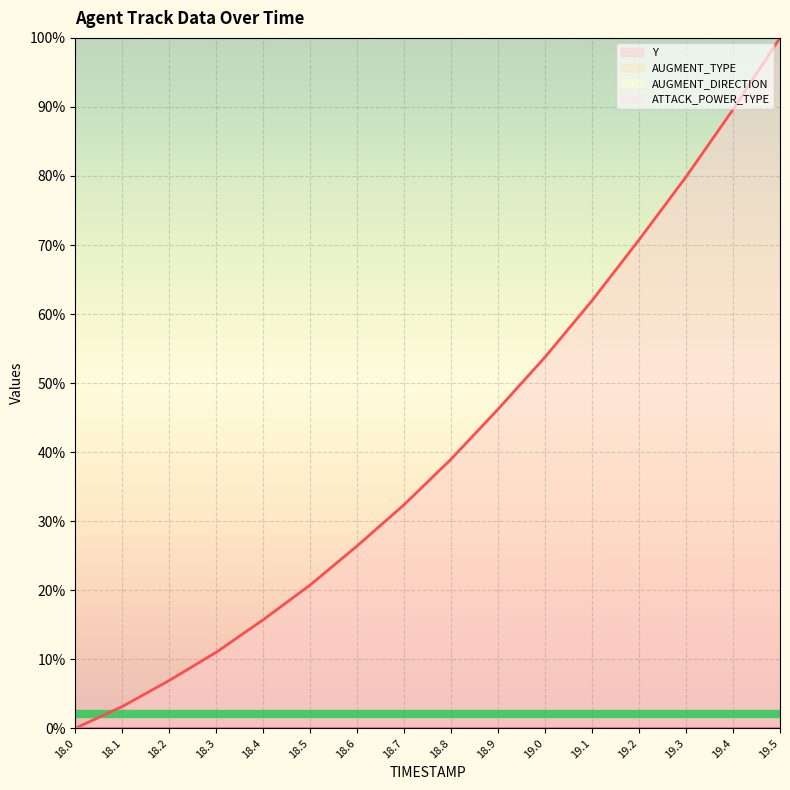

What is the greatest value displayed?

100.0